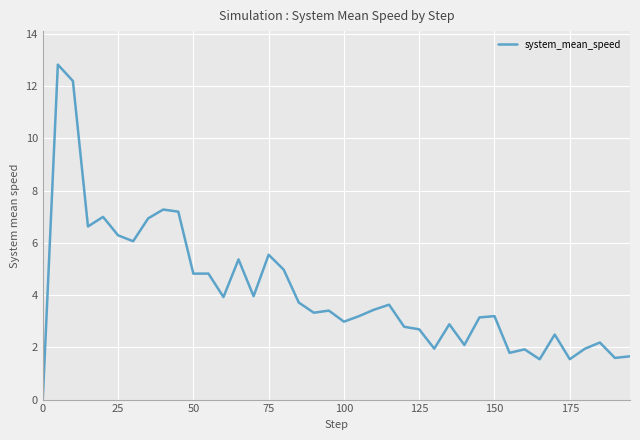

What is the greatest value displayed?

12.8